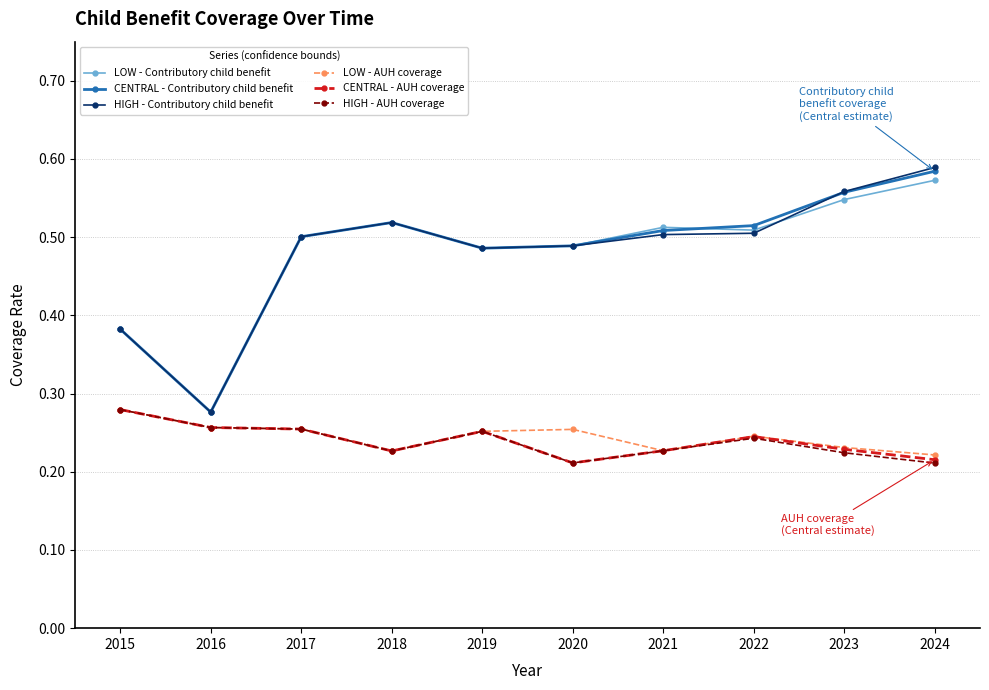

True or false: CENTRAL - Contributory child benefit has a value of 0.2 at 2021.

False